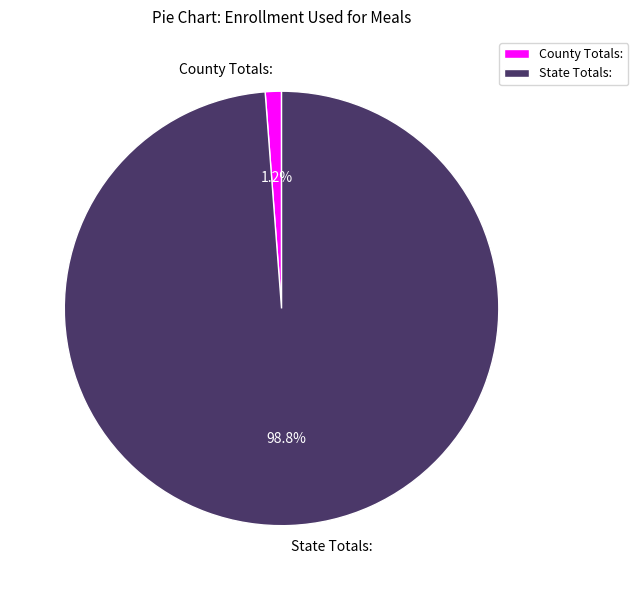

To the nearest percent, what is the combined percentage of State Totals: and County Totals:?

100%